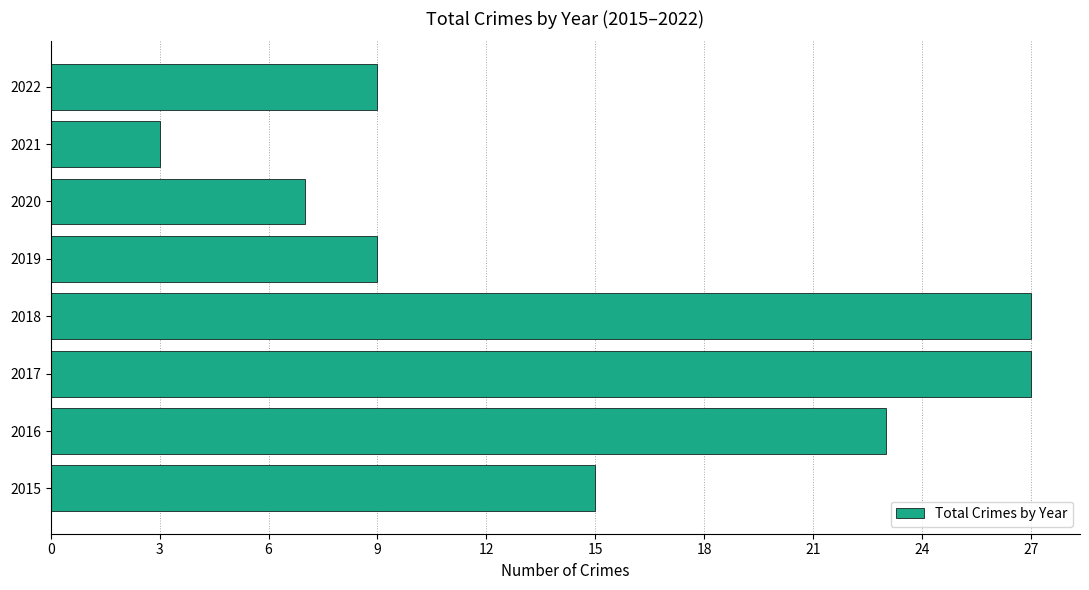

Reading top to bottom, extract all data points from this chart.

9	3	7	9	27	27	23	15